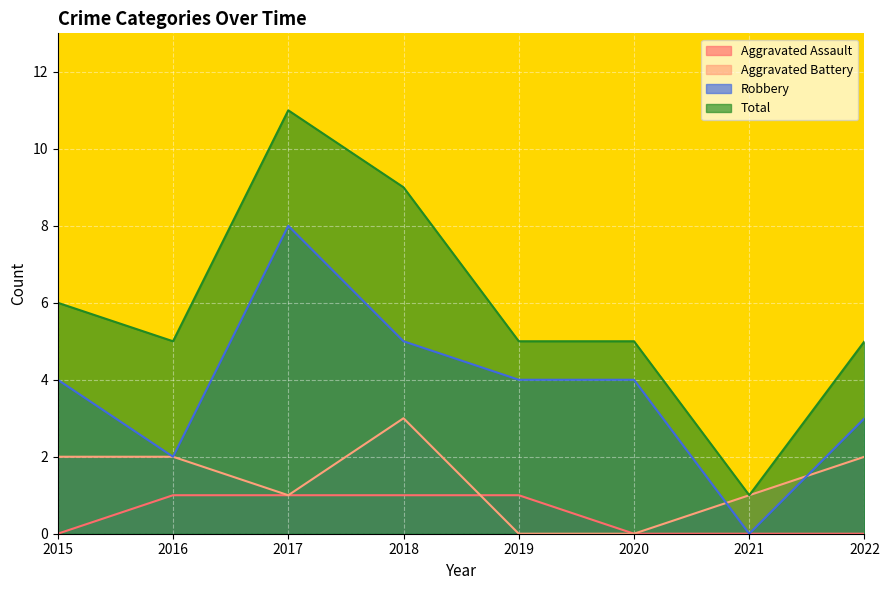

Reading left to right, transcribe all the data shown in this chart.

Aggravated Assault: 2015=0	2016=1	2017=1	2018=1	2019=1	2020=0	2021=0	2022=0
Aggravated Battery: 2015=2	2016=2	2017=1	2018=3	2019=0	2020=0	2021=1	2022=2
Robbery: 2015=4	2016=2	2017=8	2018=5	2019=4	2020=4	2021=0	2022=3
Total: 2015=6	2016=5	2017=11	2018=9	2019=5	2020=5	2021=1	2022=5